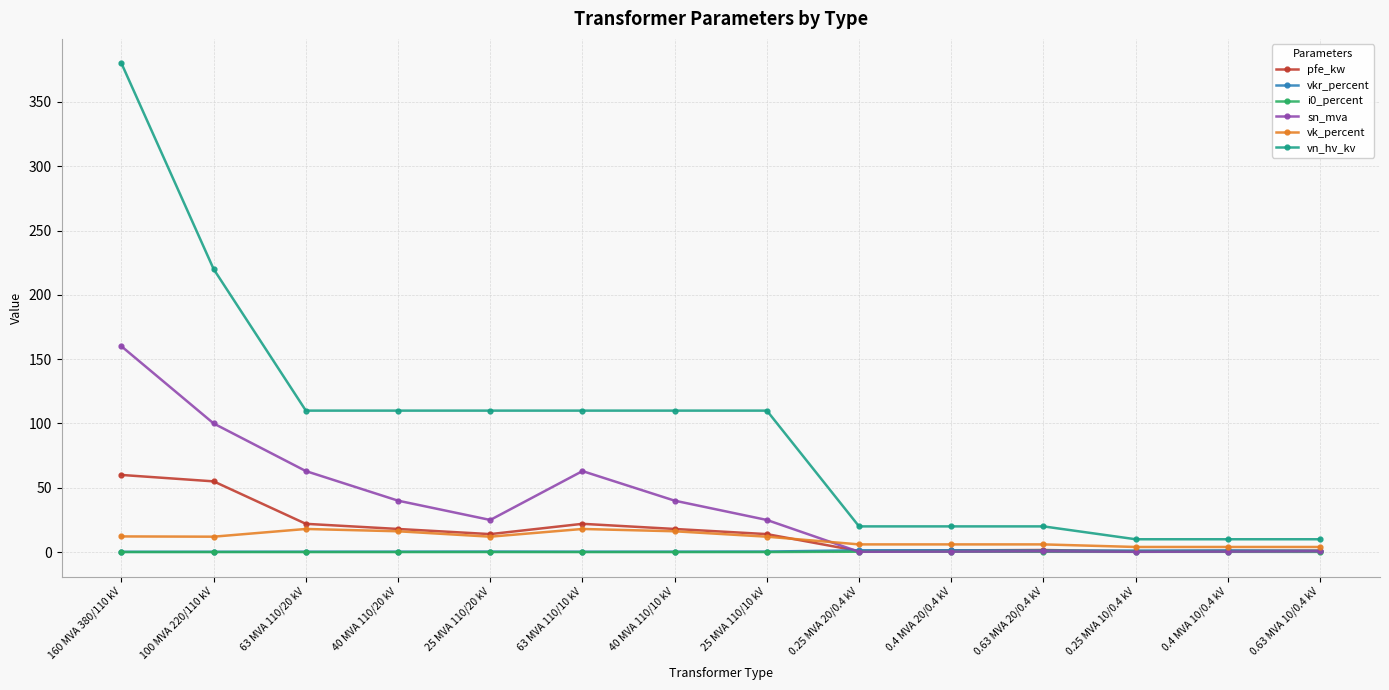

What is the difference between the highest and lowest values at 0.63 MVA 10/0.4 kV?

9.8